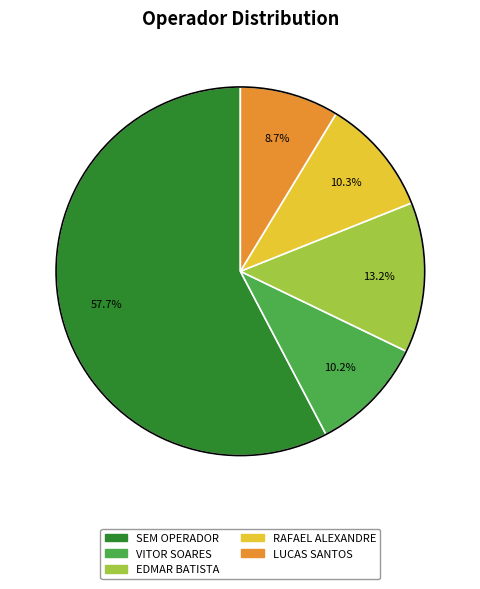

Which slice represents more than half of the pie?

SEM OPERADOR